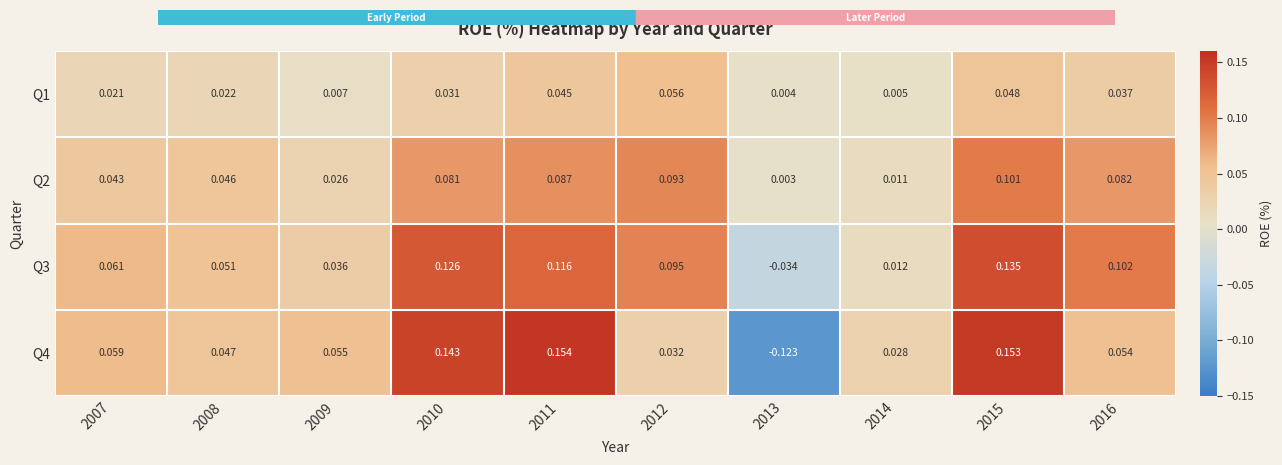

Is the value of Q2 at 2016 greater than the value of Q1 at 2011?

Yes